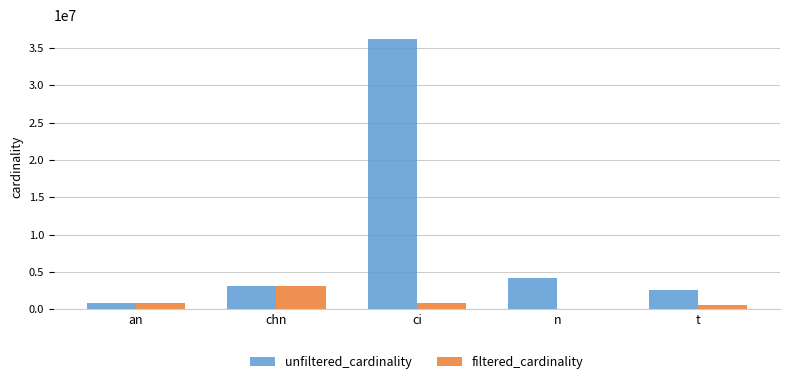

Is it true that filtered_cardinality equals 6768 at n?

True